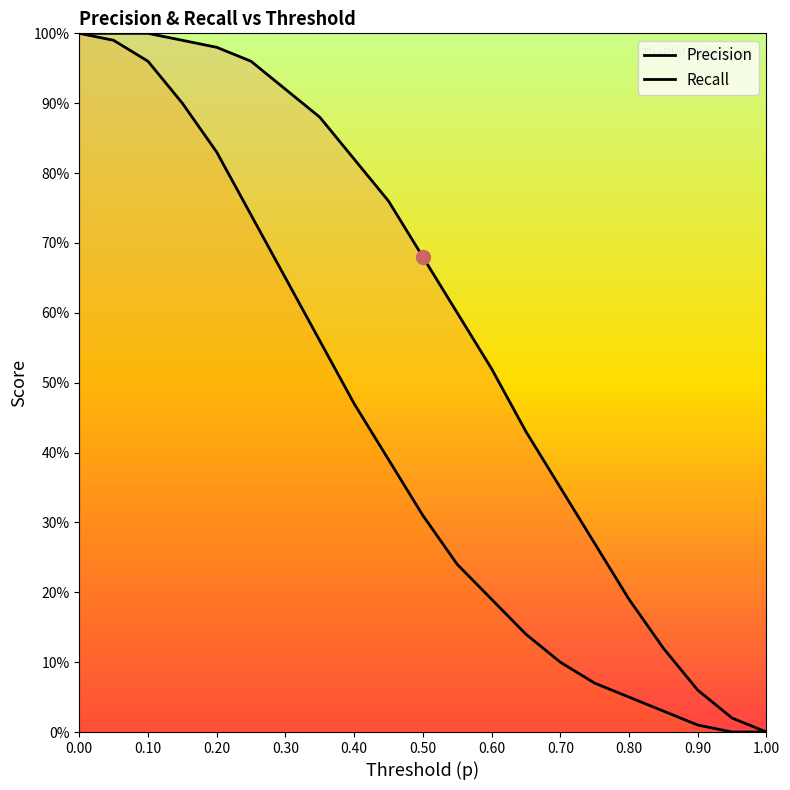

At how many categories does at least one series exceed 0?

20